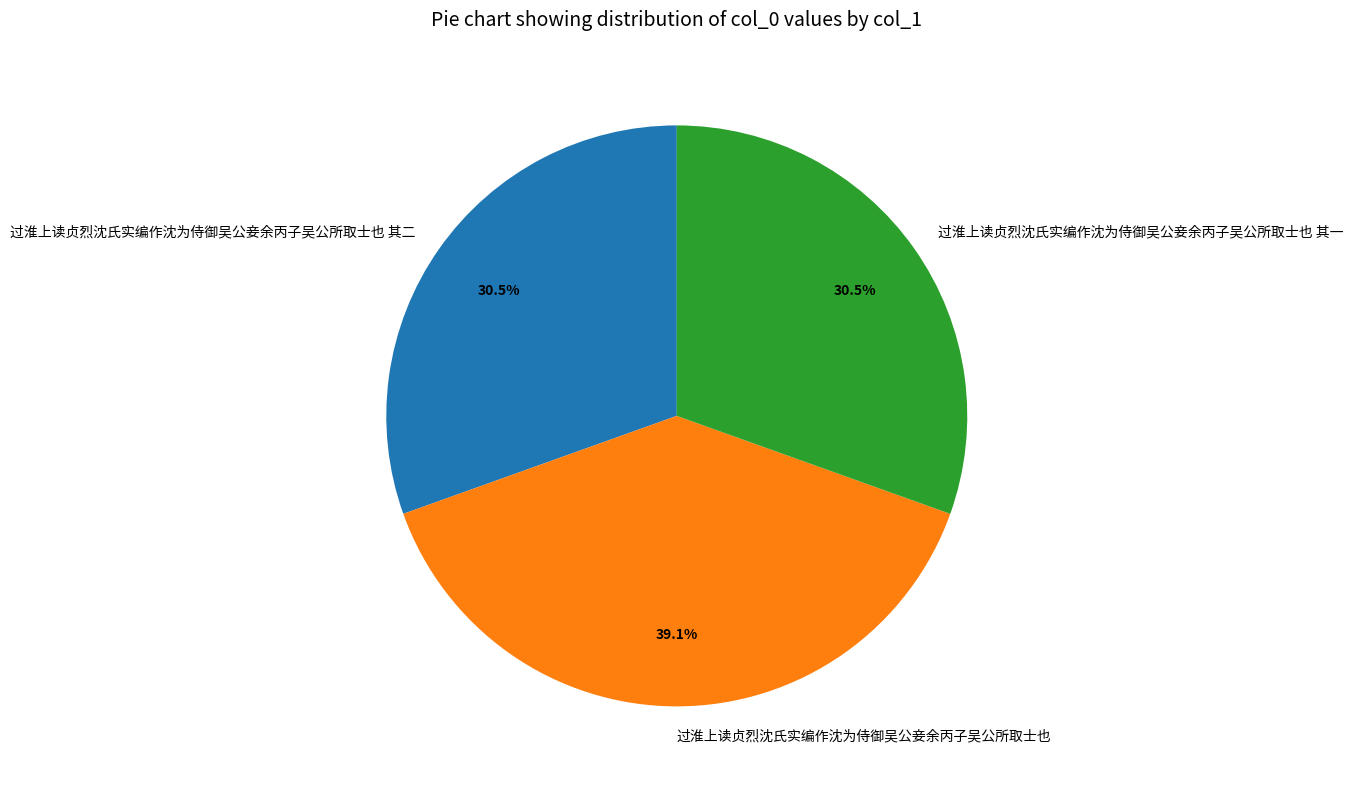

Is 过淮上读贞烈沈氏实编作沈为侍御吴公妾余丙子吴公所取士也 the majority of the pie?

No